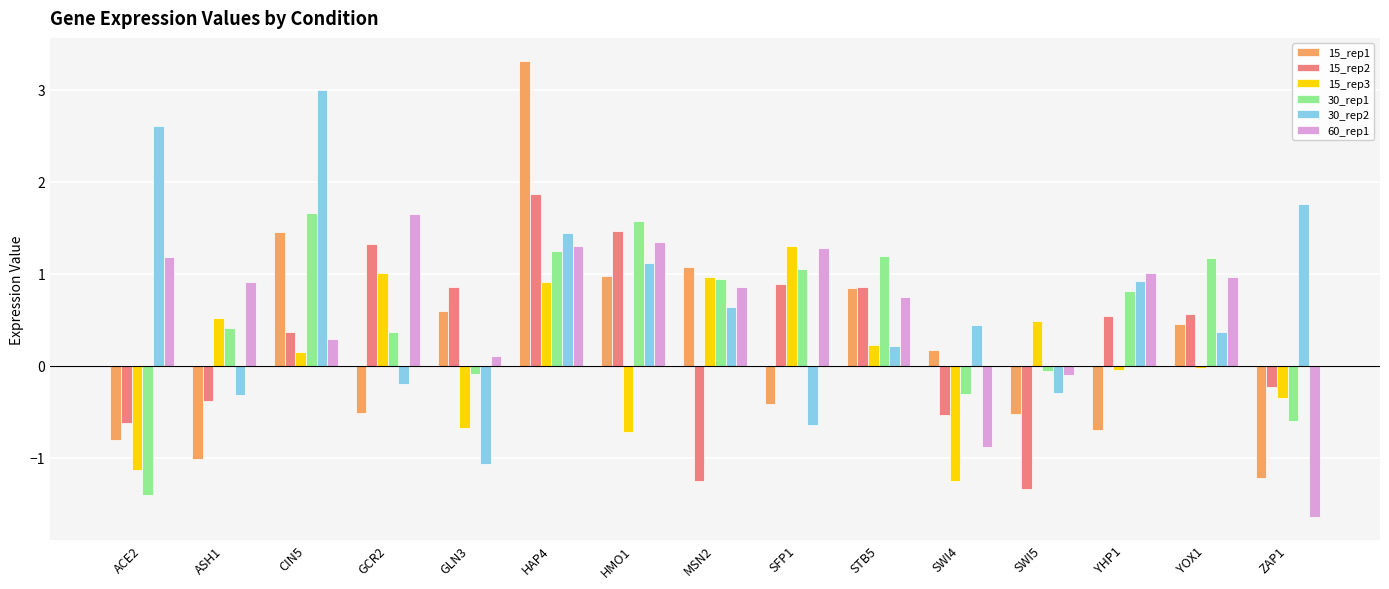

What are all the series names shown in the legend?

15_rep1, 15_rep2, 15_rep3, 30_rep1, 30_rep2, 60_rep1